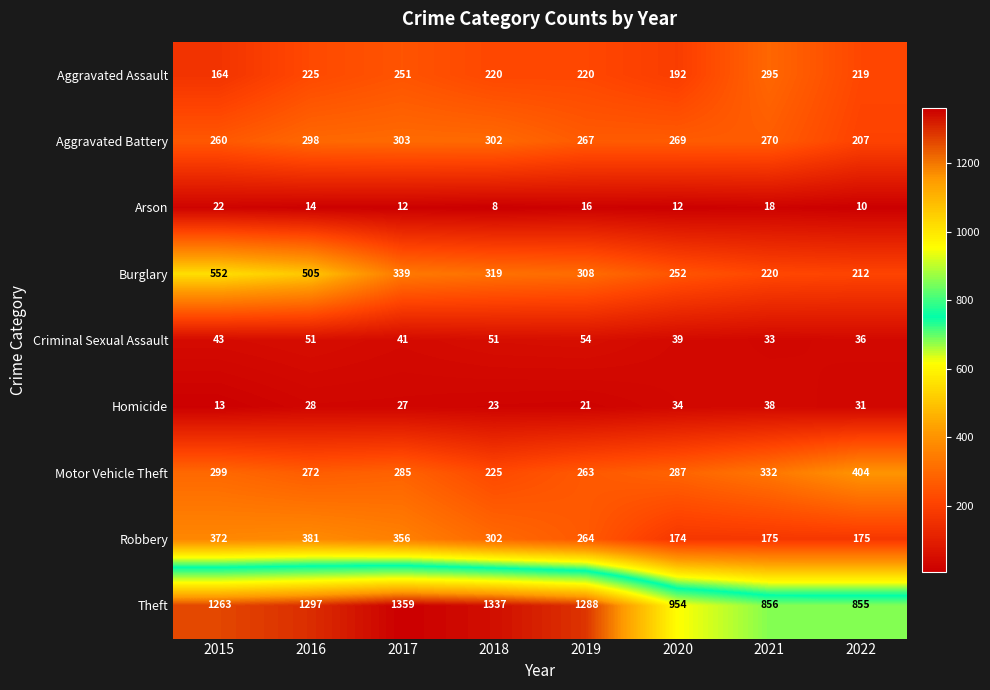

Which series has the widest spread of values?

Theft